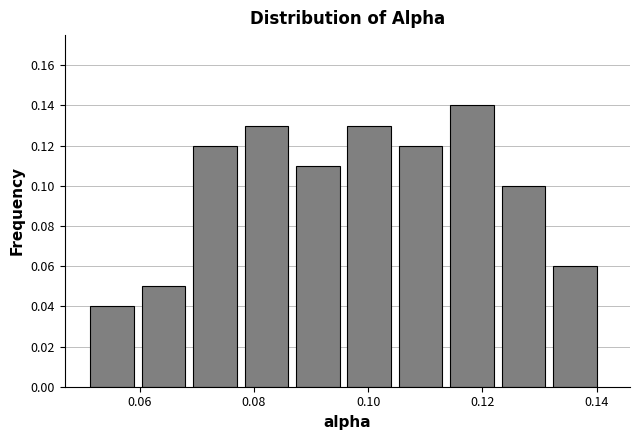

Reading left to right, list every bar in this chart as the range it spans on the x-axis followed by its height. Neither the bar edges nor the heights are printed on the chart, so give them approximately, as read against the axes.

0.052 to 0.060: 0.04
0.060 to 0.070: 0.05
0.070 to 0.078: 0.12
0.078 to 0.088: 0.13
0.088 to 0.096: 0.11
0.096 to 0.106: 0.13
0.106 to 0.114: 0.12
0.114 to 0.124: 0.14
0.124 to 0.132: 0.10
0.132 to 0.142: 0.06